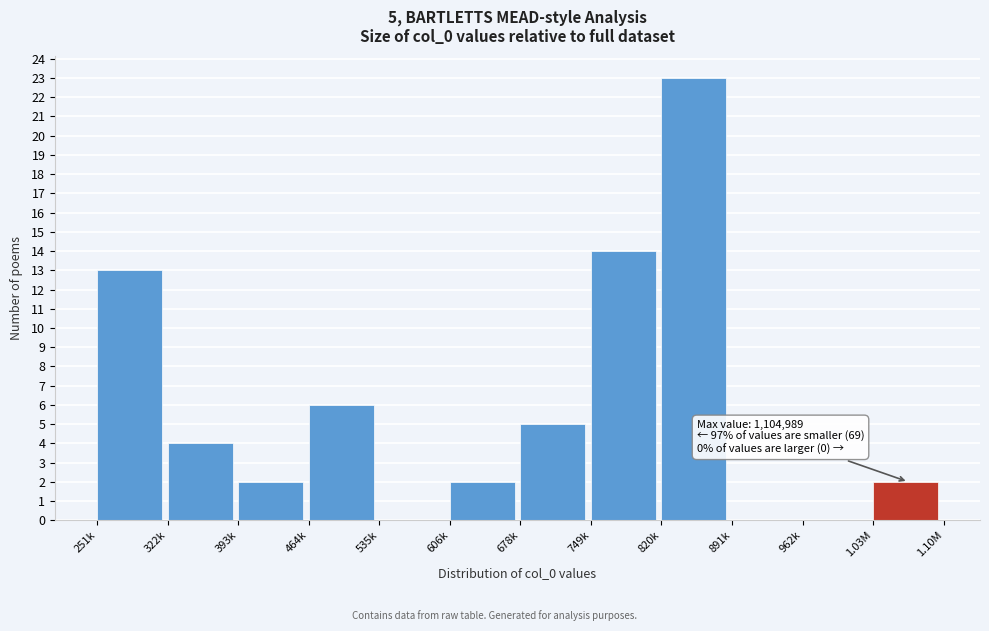

Reading left to right, extract all data points from this chart.

251k=13	322k=4	393k=2	464k=6	535k=0	606k=2	678k=5	749k=14	820k=23	891k=0	962k=0	1.03M=2